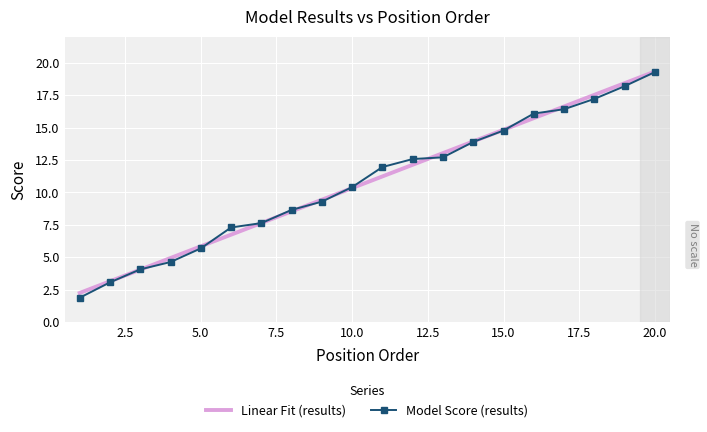

What is the minimum value for Linear Fit (results)?

2.3